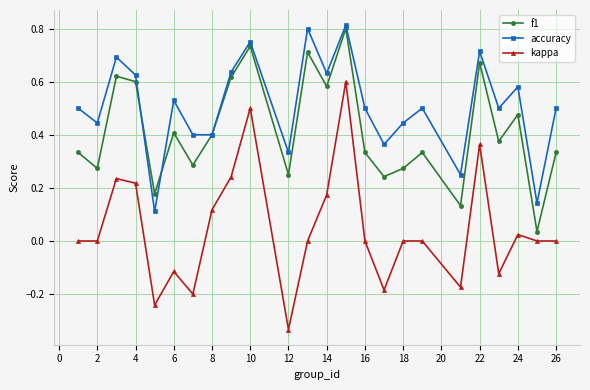

True or false: accuracy and kappa intersect in this chart.

False